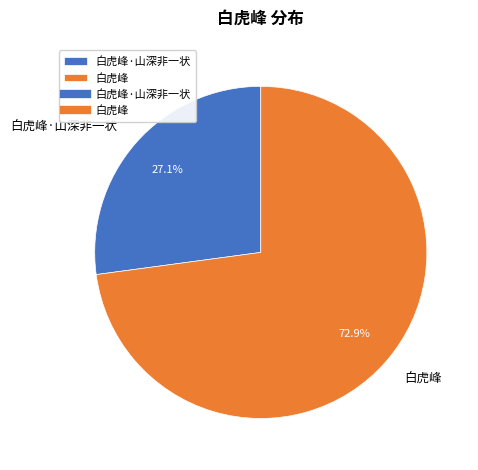

Rank the categories by value from lowest to highest.

白虎峰·山深非一状, 白虎峰